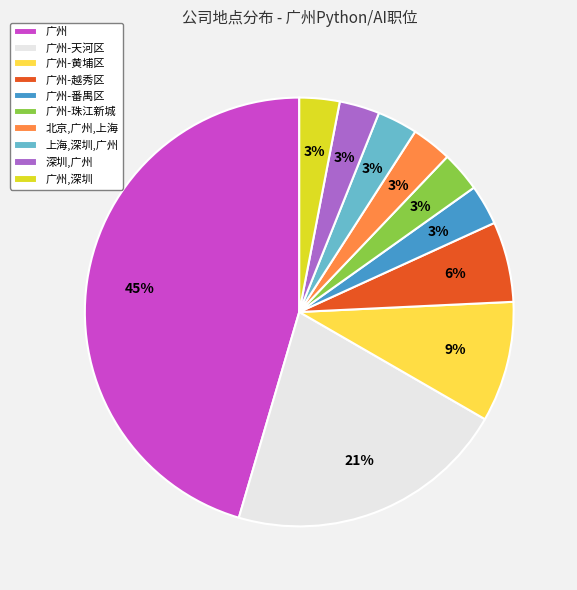

Which slice is the largest?

广州